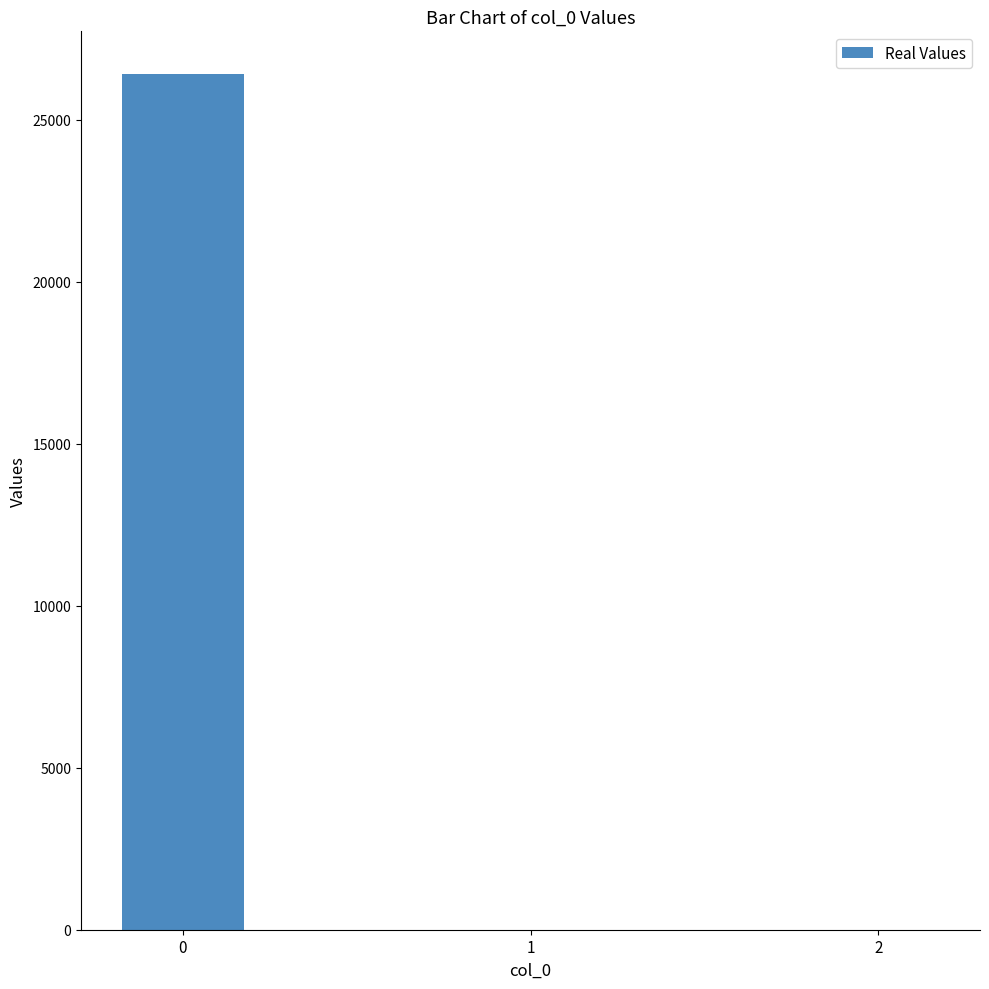

The chart shows a value of 0.0 at 1. True or false?

True